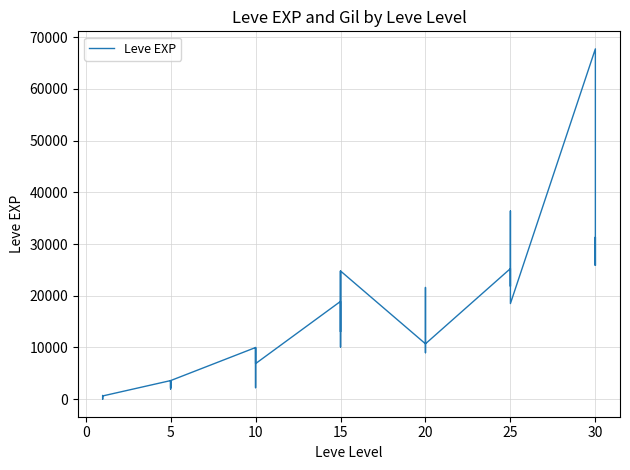

What is the label of the 37th point from the right?

10